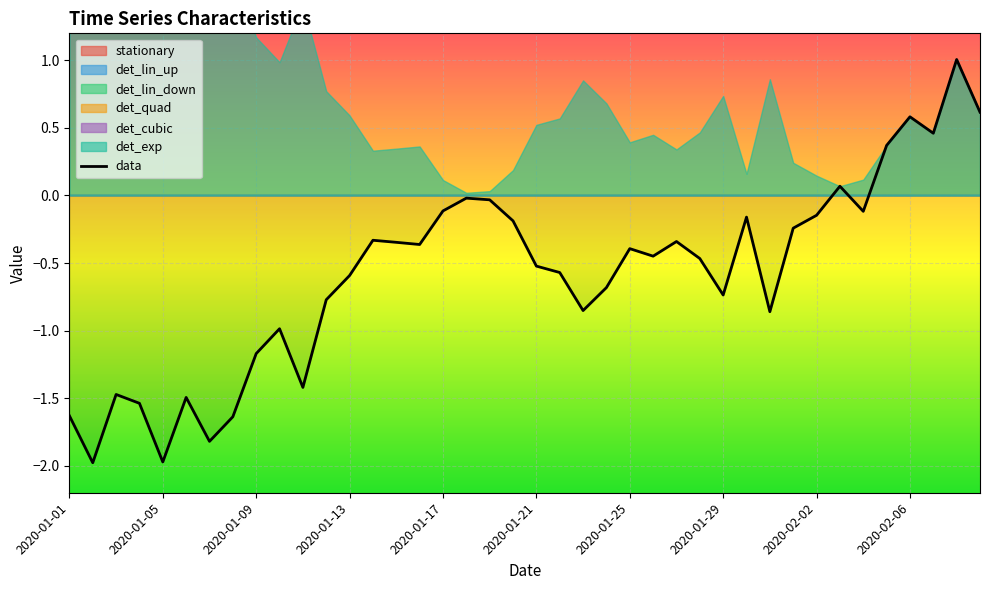

True or false: data has a value of -0.5 at 2020-01-21.

True